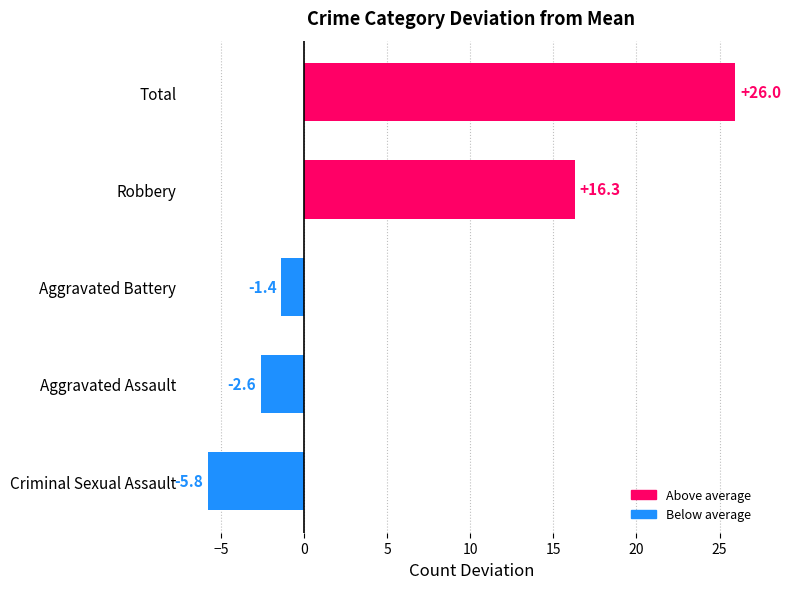

Read the value at Total.

26.0